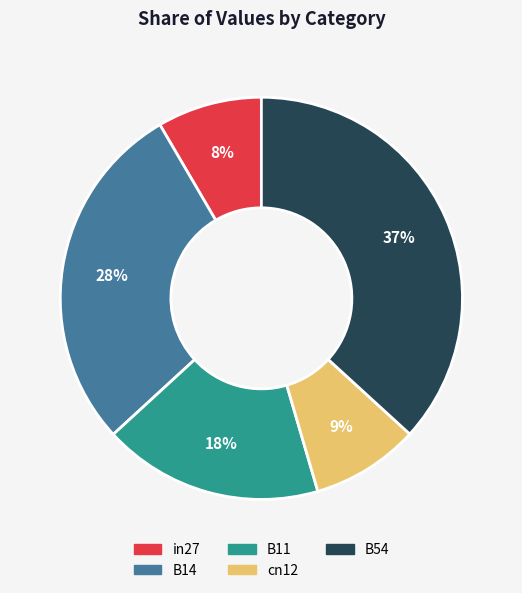

The B54 slice represents 25% of the pie. True or false?

False